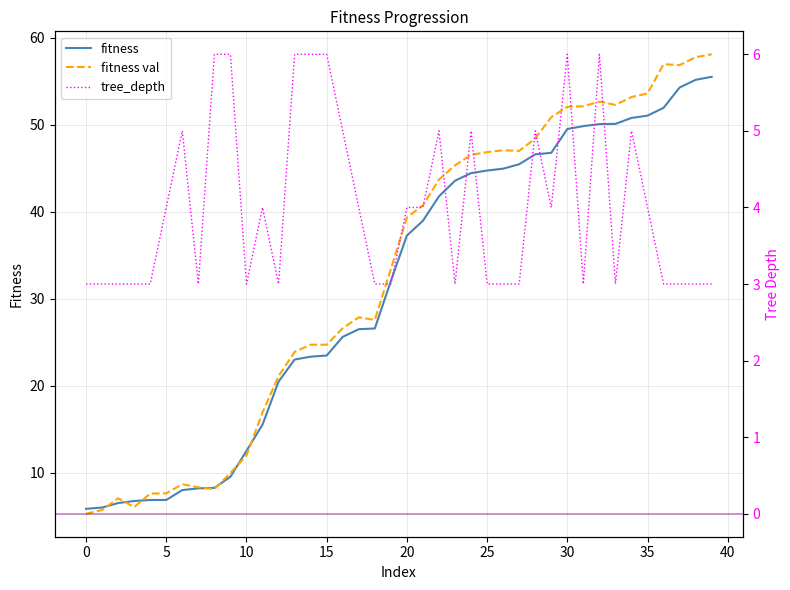

In tree_depth, how many points are lower than both neighbors (excluding endpoints)?

7